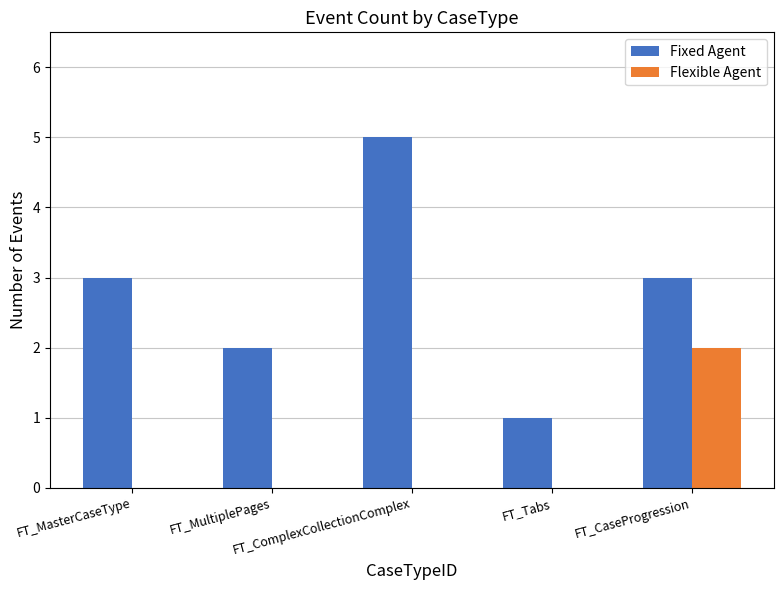

What is the sum of all Fixed Agent values?

14